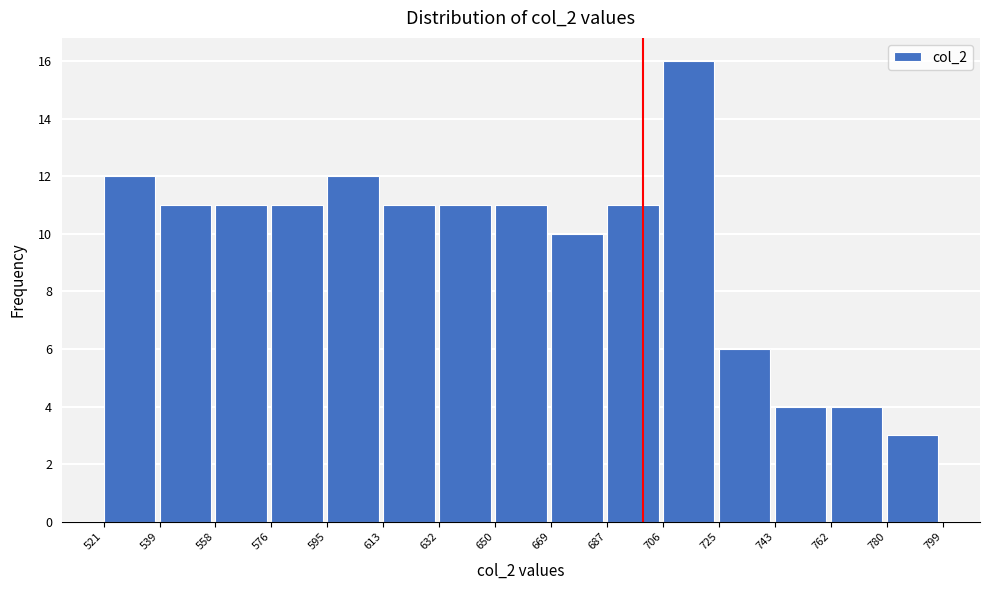

Reading left to right, transcribe this chart: for each bar, give the range it covers on the x-axis and its height. The values are not printed on the chart, so give them approximately, as read against the axis.

521 to 539: 12
539 to 558: 11
558 to 576: 11
576 to 595: 11
595 to 613: 12
613 to 632: 11
632 to 650: 11
650 to 669: 11
669 to 687: 10
687 to 706: 11
706 to 725: 16
725 to 743: 6
743 to 762: 4
762 to 780: 4
780 to 799: 3